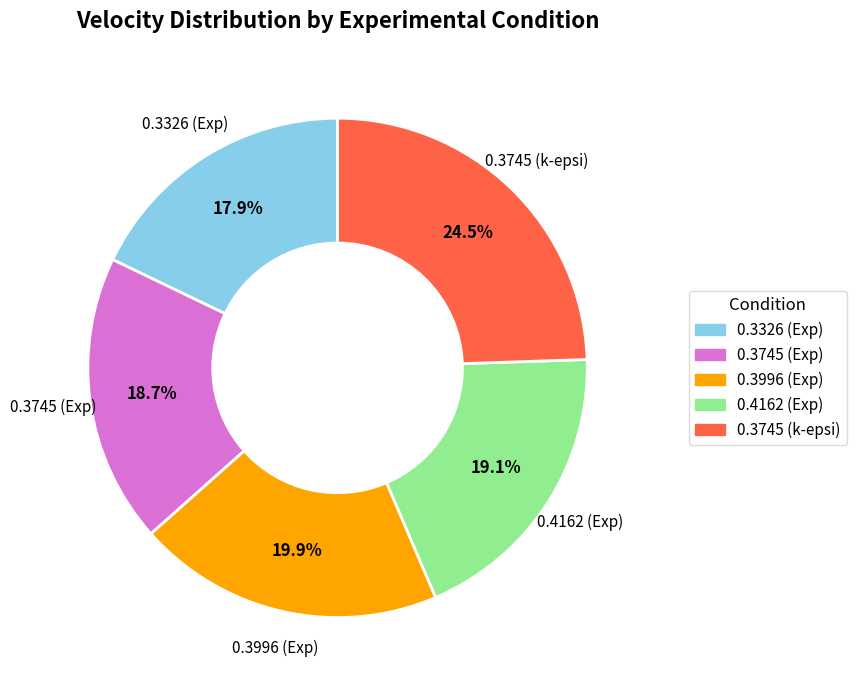

Is it true that 0.4162 (Exp) is 19% of the pie?

True